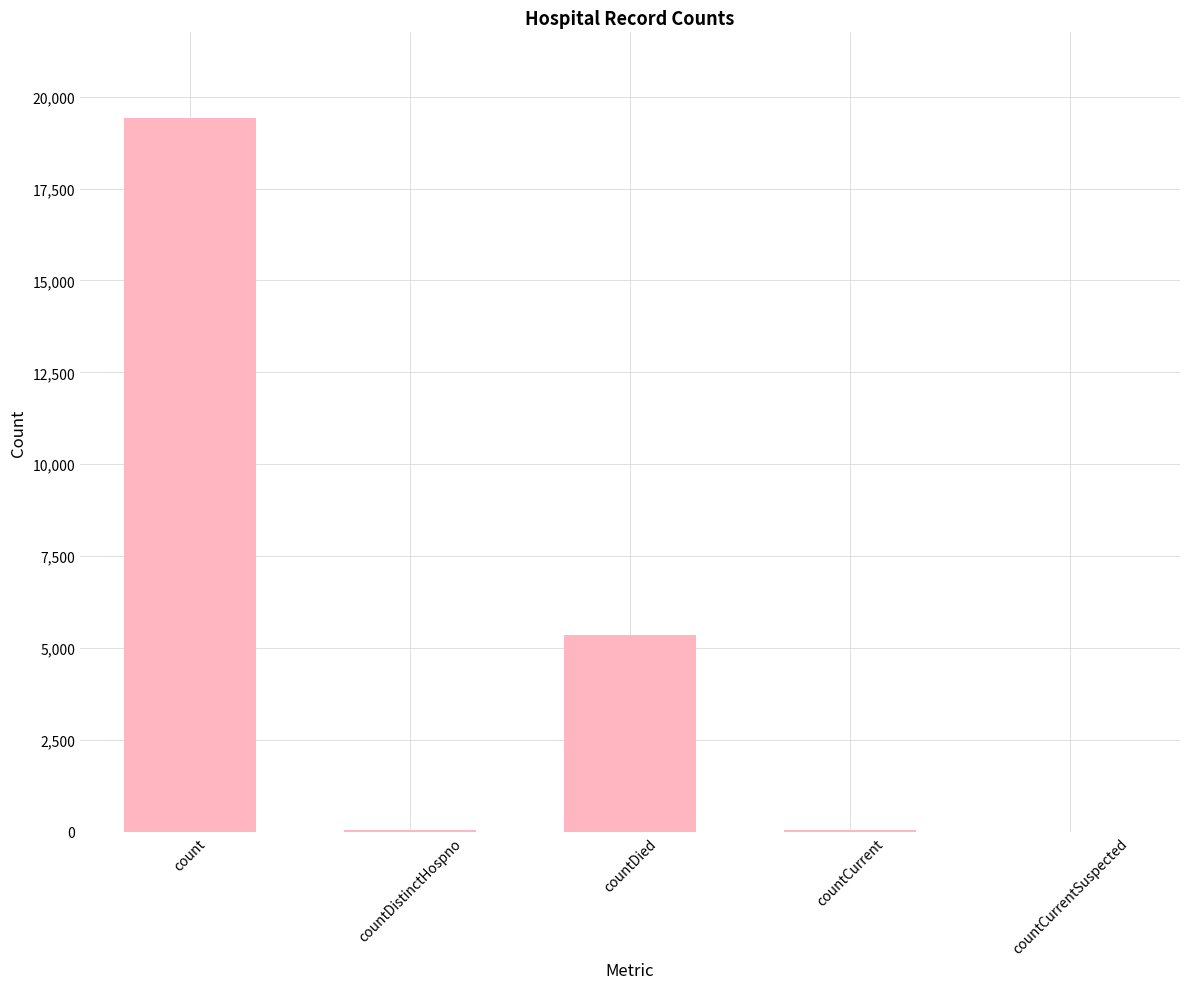

What is the difference between the values at count and countDistinctHospno?

19382